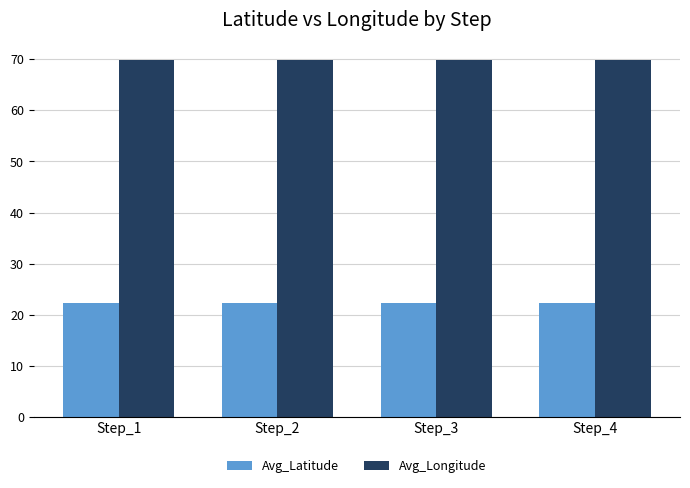

What is the approximate value of Avg_Latitude at Step_3?

22.4